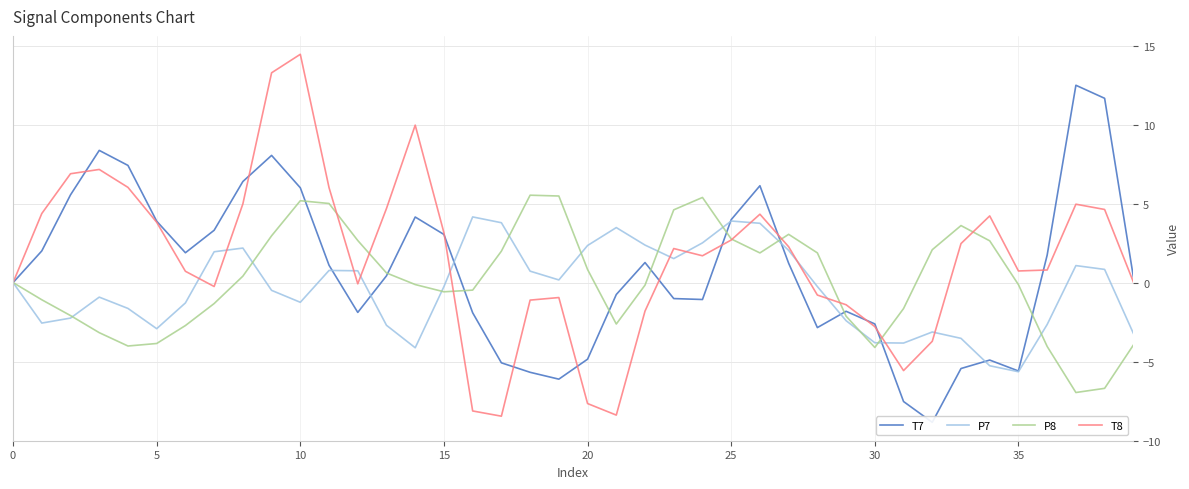

Is it true that T7 equals -6.1 at 19?

True